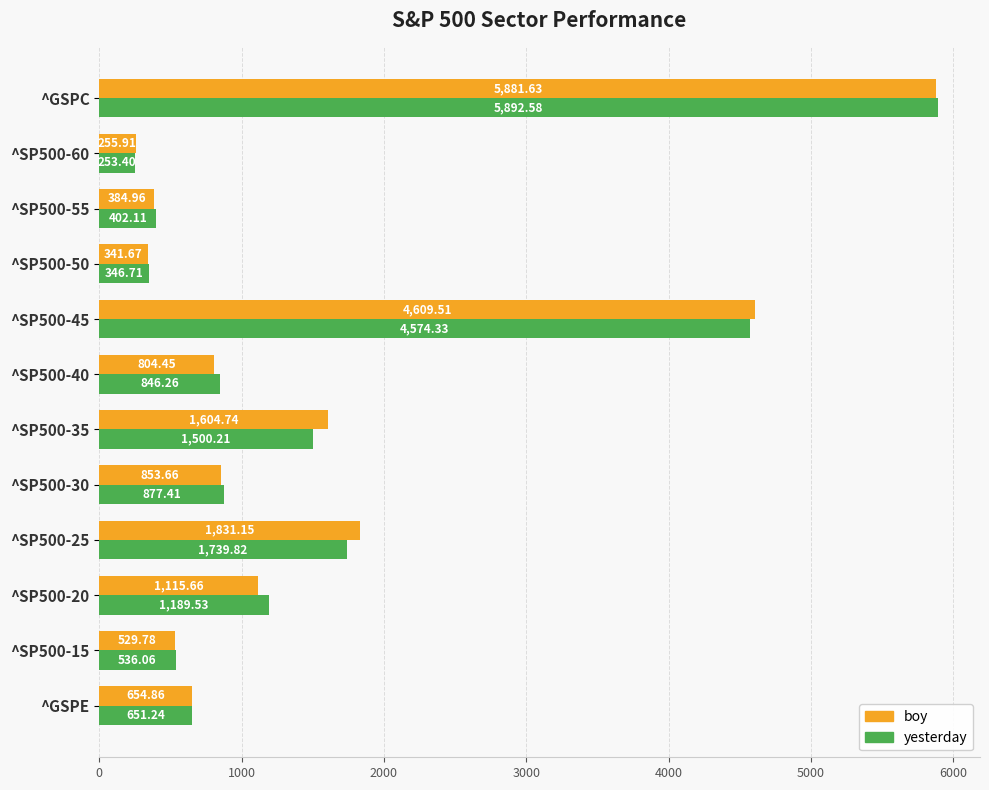

What is the maximum value for yesterday?

5892.6